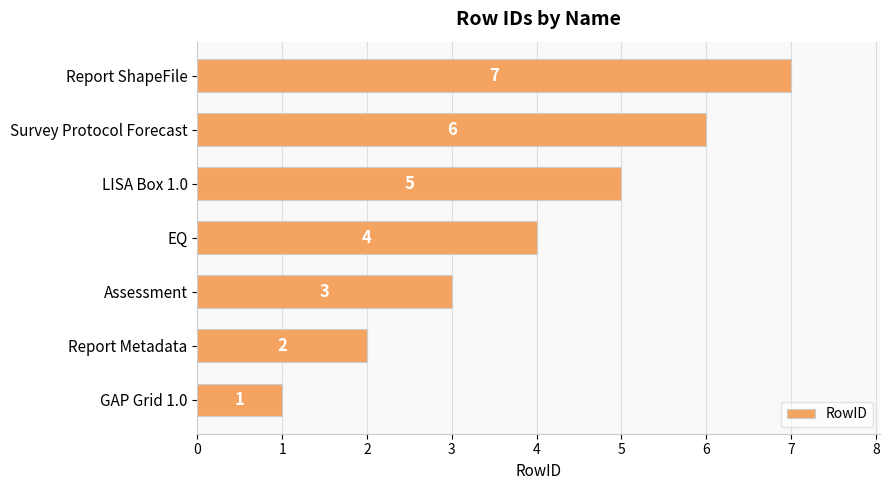

What is the change in value from Report Metadata to Survey Protocol Forecast?

+4